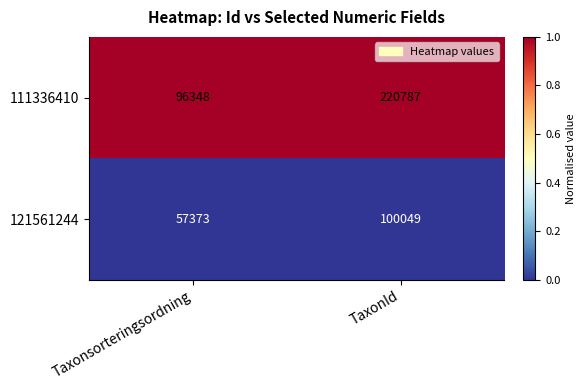

What is the total value across all series at Taxonsorteringsordning?

153721